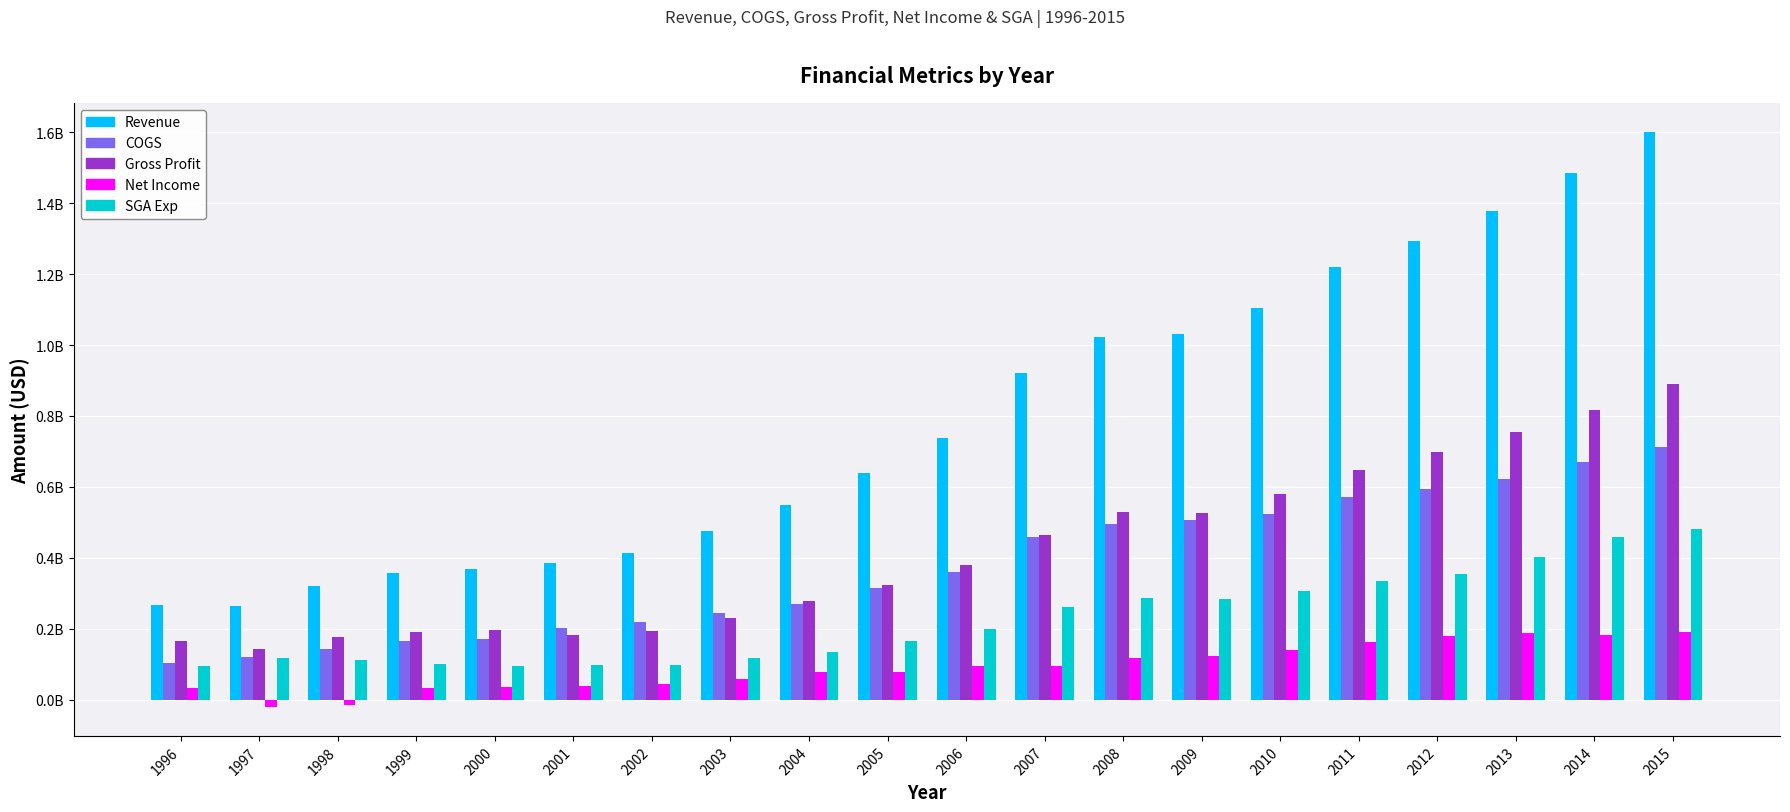

Where is Revenue nearest to the value 932446000?

2007